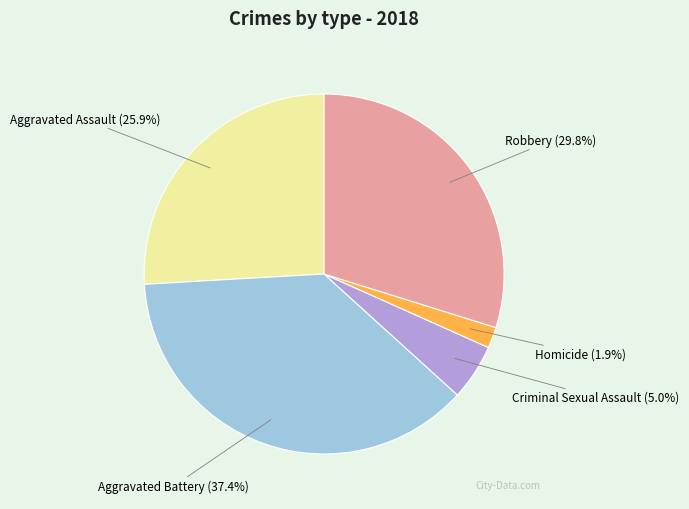

Is there any slice that represents more than half of the pie?

No